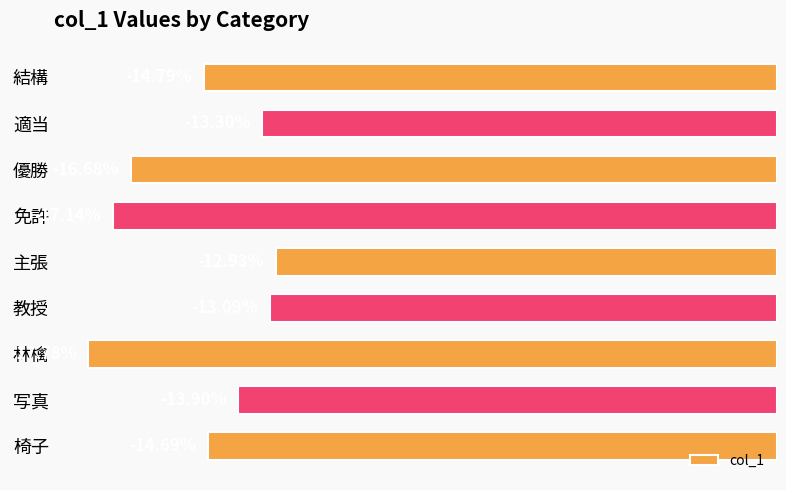

What is the label of the 5th bar from the top?

主張